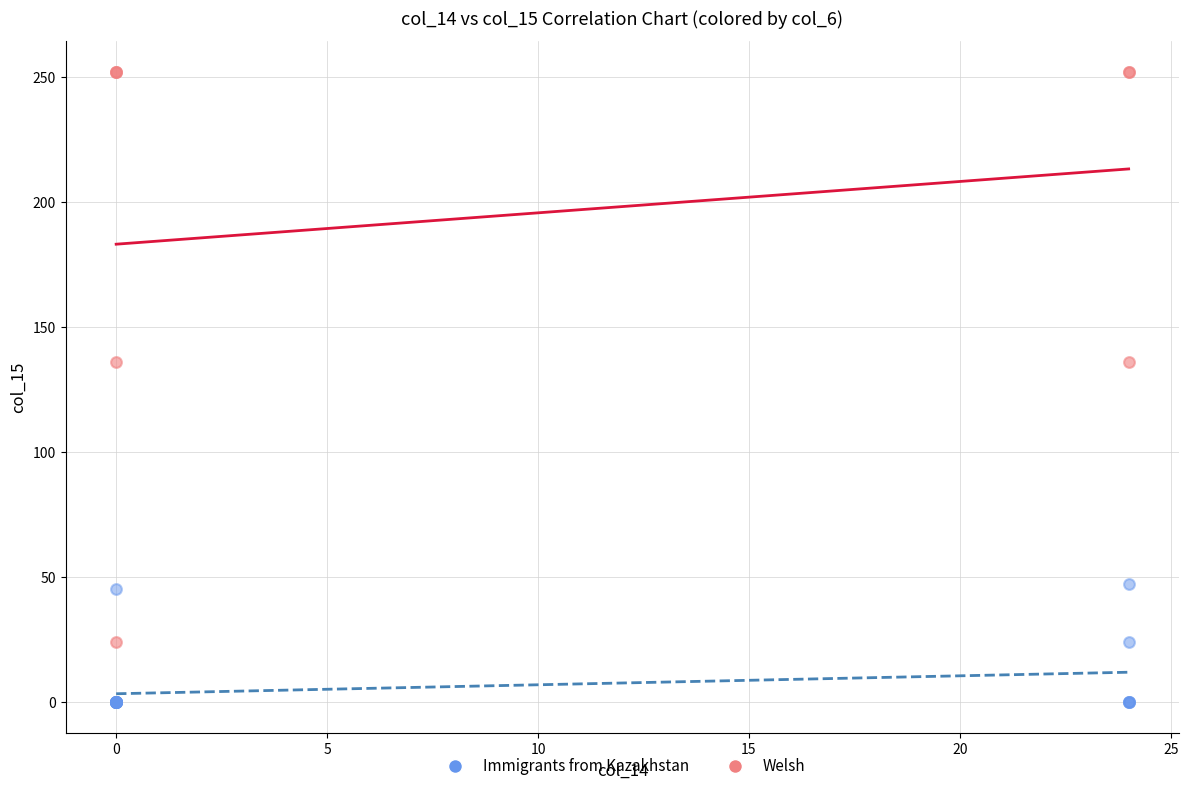

Which series reaches the maximum Y coordinate?

Welsh